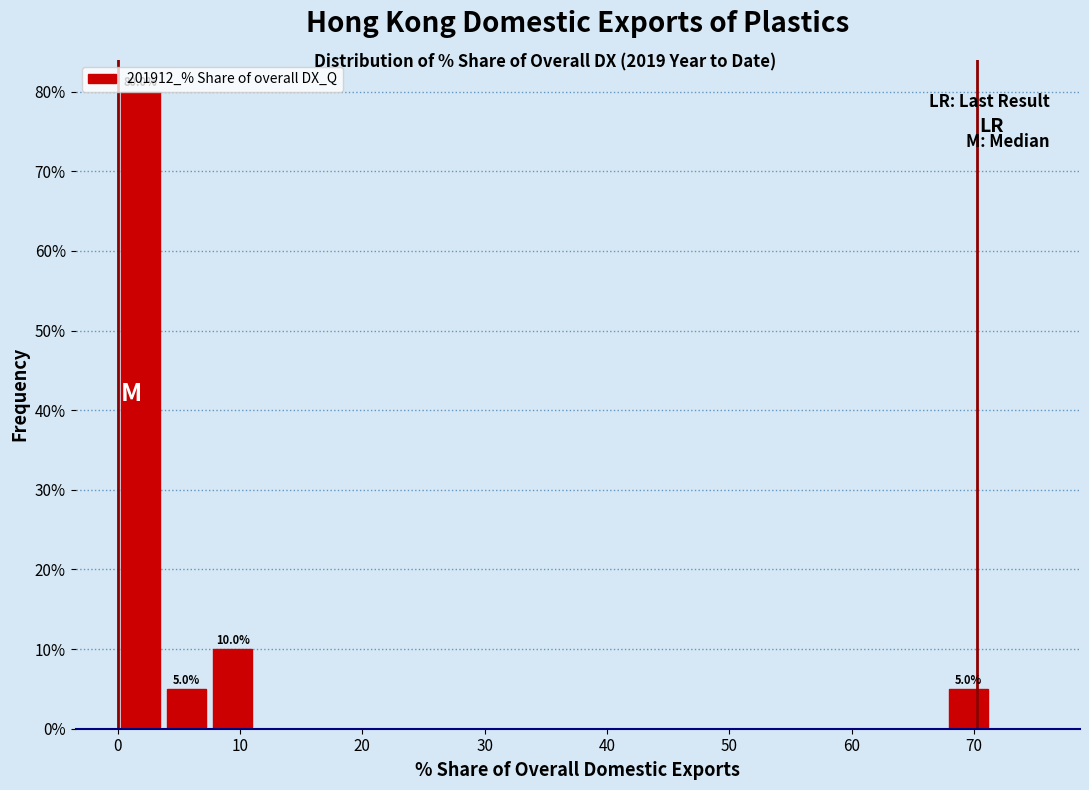

Read against the x-axis, roughly where is the centre of the tallest bar?

2